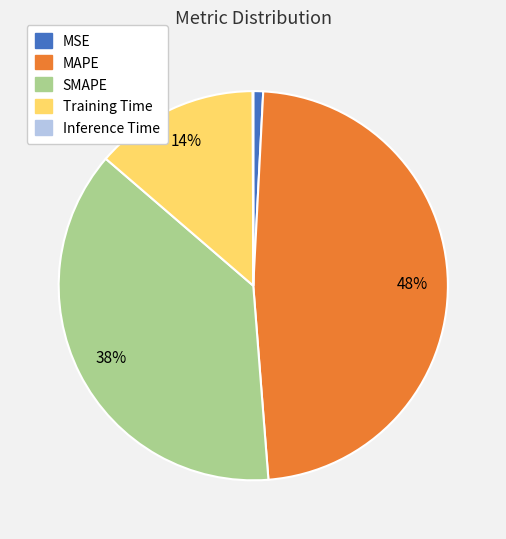

Which slice is the largest?

MAPE